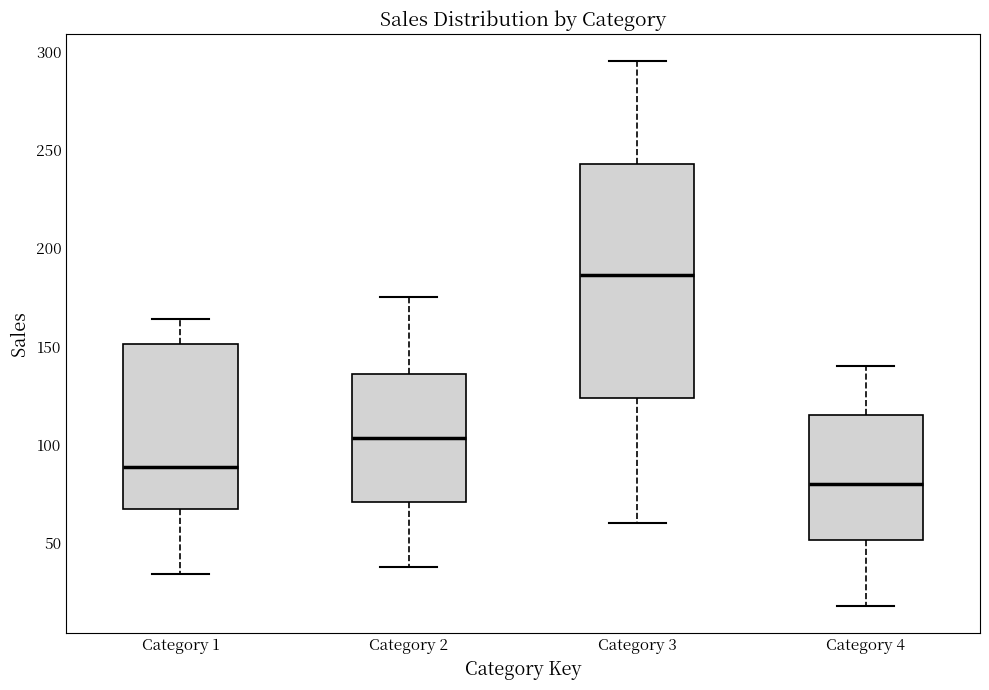

Reading left to right, transcribe this box plot: for each box, give where its median line is, the range the box spans, and where its two whiskers end, as read against the y-axis. The values are not printed on the chart, so give them approximately, as read against the axis.

Category 1: median 90, box 70 to 150, whiskers 35 to 165
Category 2: median 105, box 70 to 135, whiskers 40 to 175
Category 3: median 185, box 125 to 245, whiskers 60 to 295
Category 4: median 80, box 50 to 115, whiskers 20 to 140